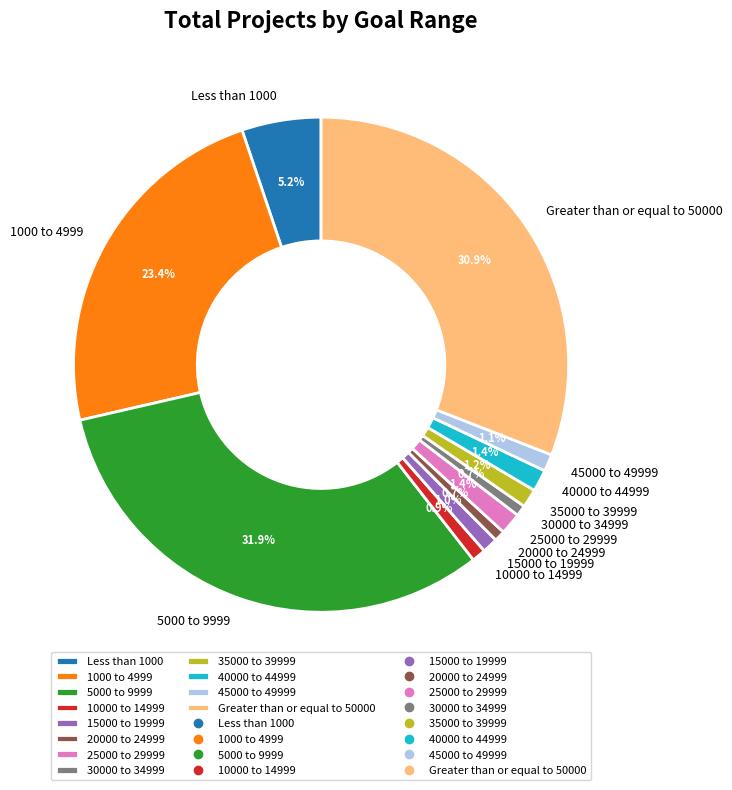

Is there a majority slice in this chart?

No